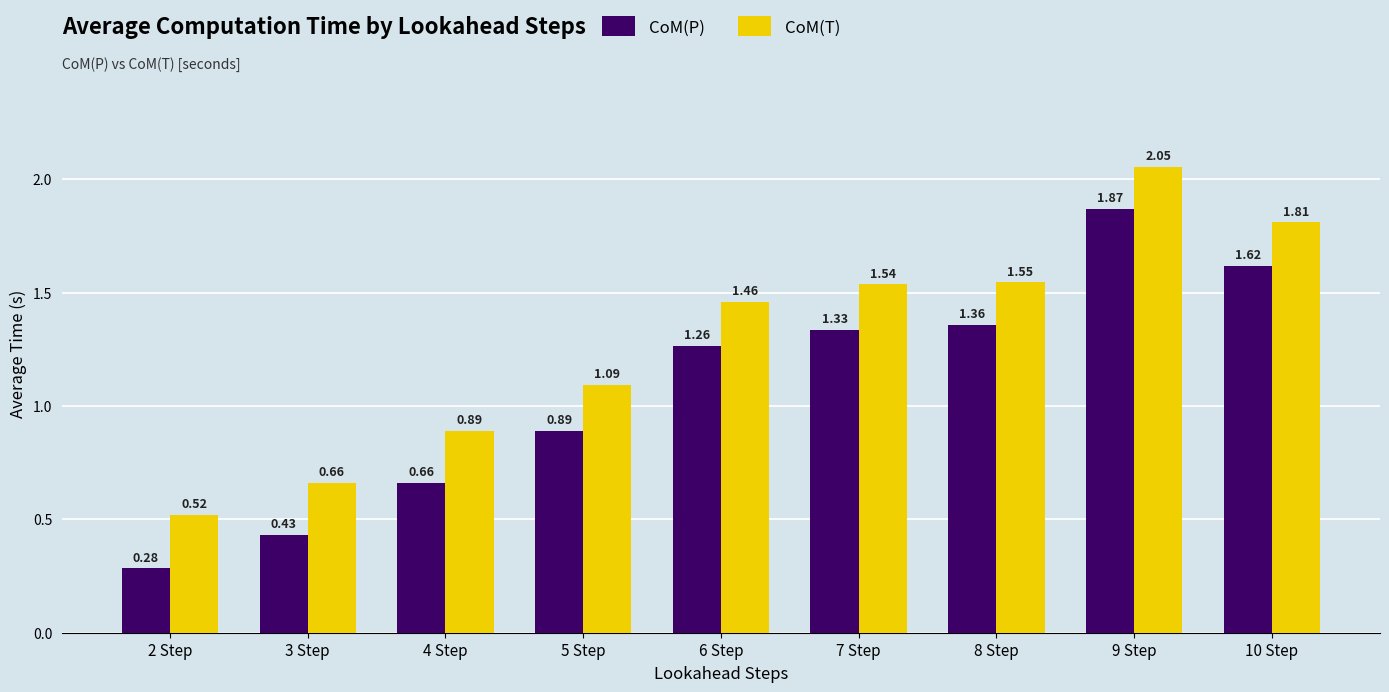

At which category is the sum across all series the highest?

9 Step